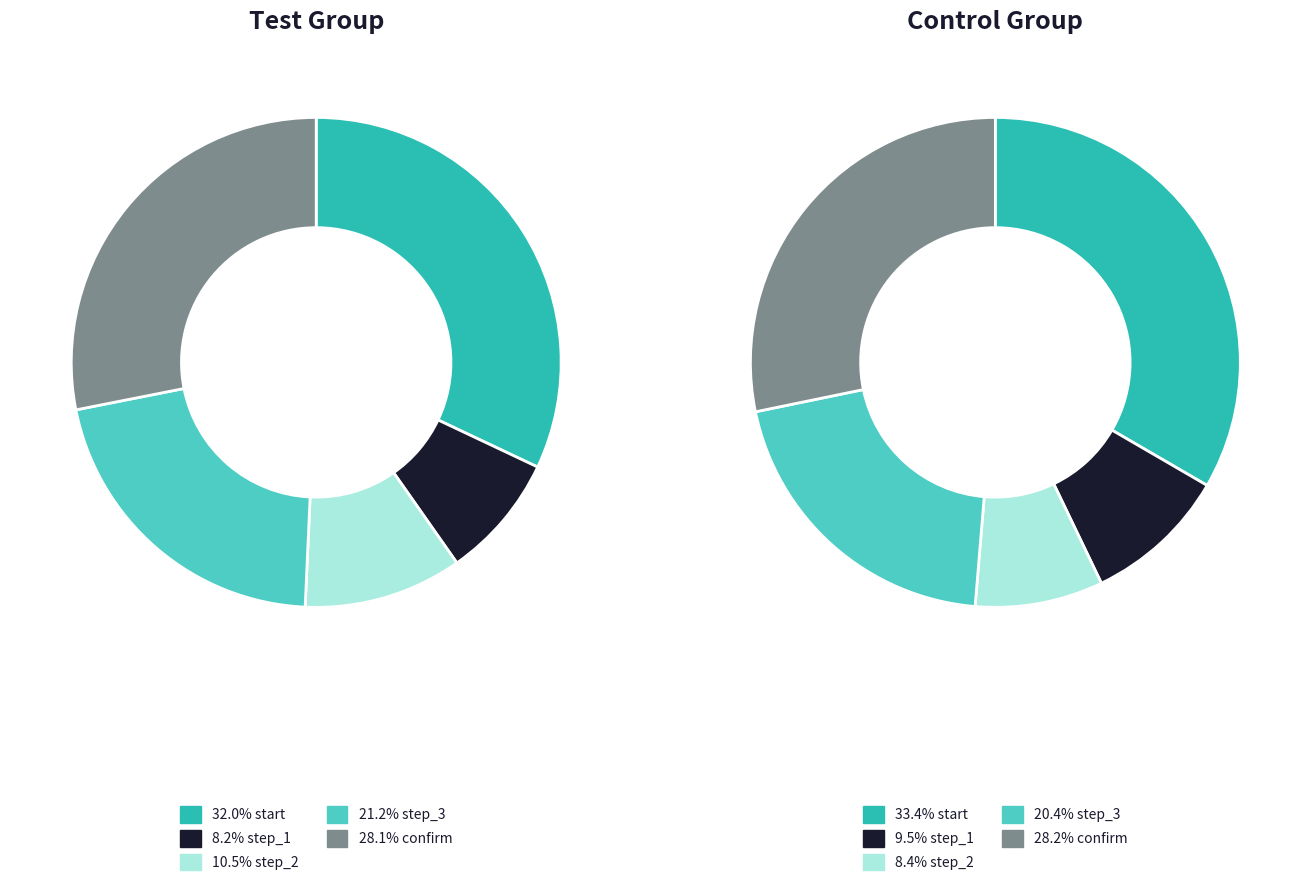

Count the number of slices in the pie.

5